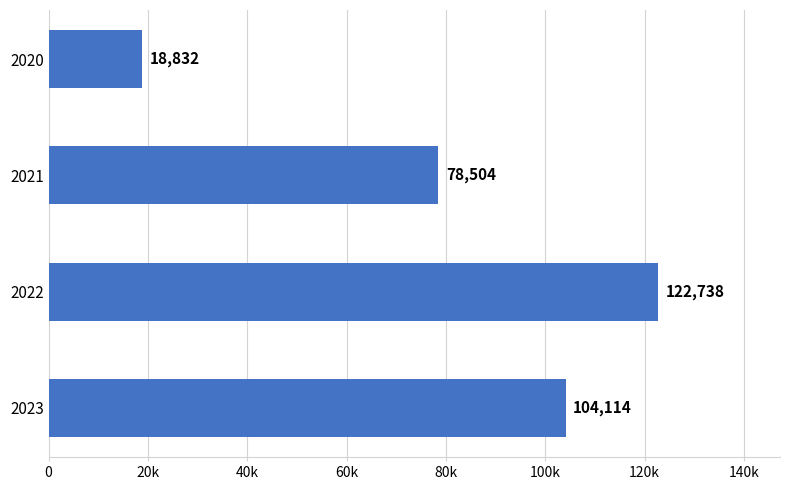

What is the smallest value displayed?

18831.9